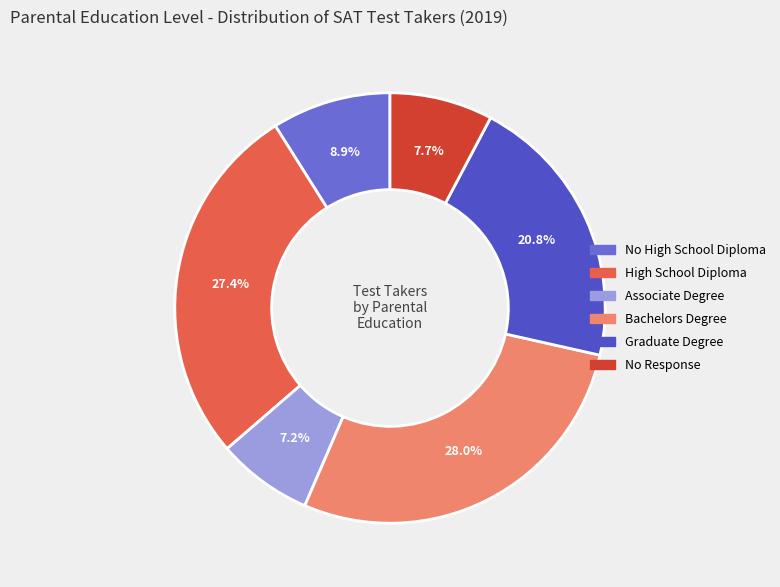

To the nearest percent, what is the combined percentage of Associate Degree and Graduate Degree?

28%